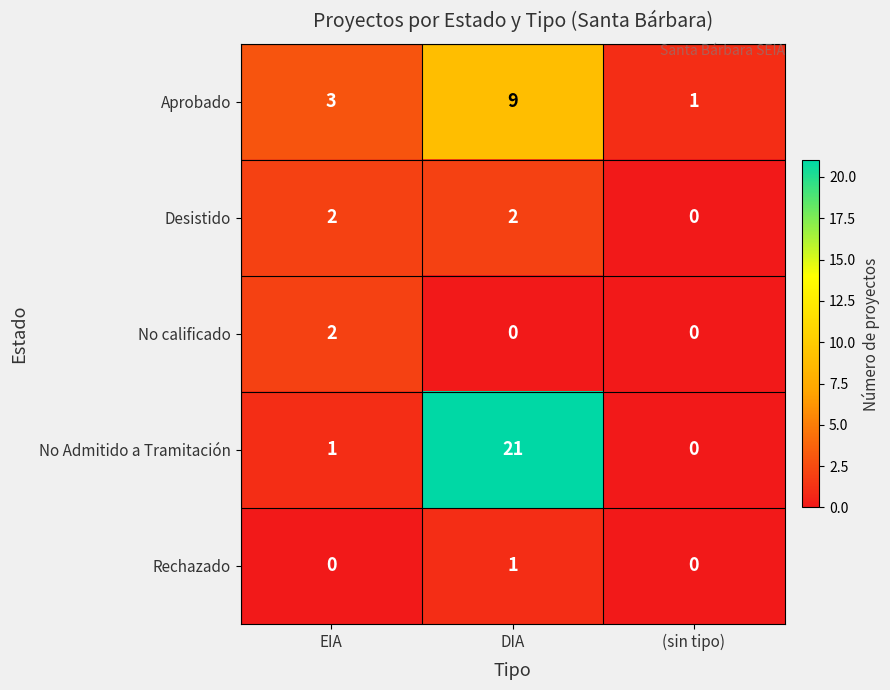

True or false: Desistido has a value of 1 at EIA.

False